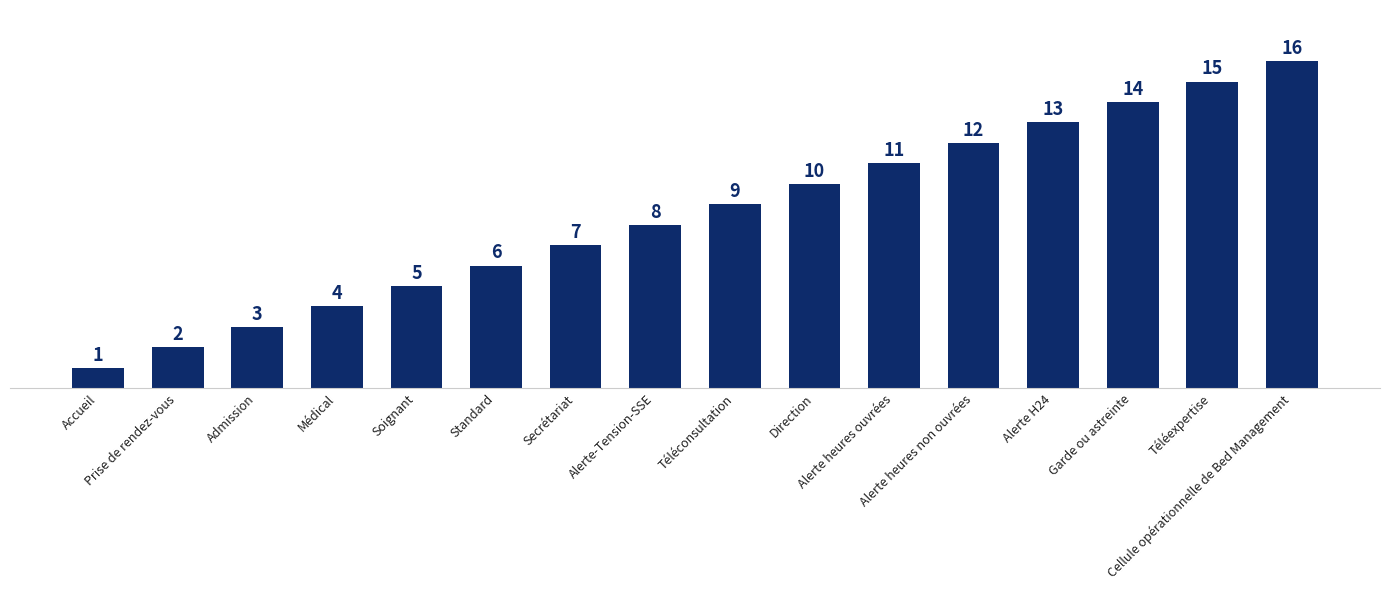

What is the label of the 12th bar from the right?

Soignant